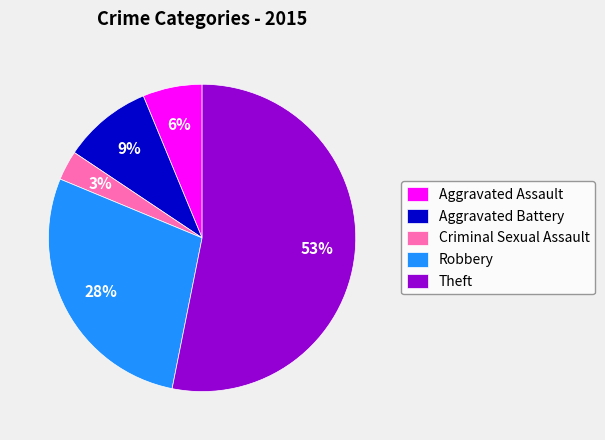

Does Theft represent more than half of the total?

Yes